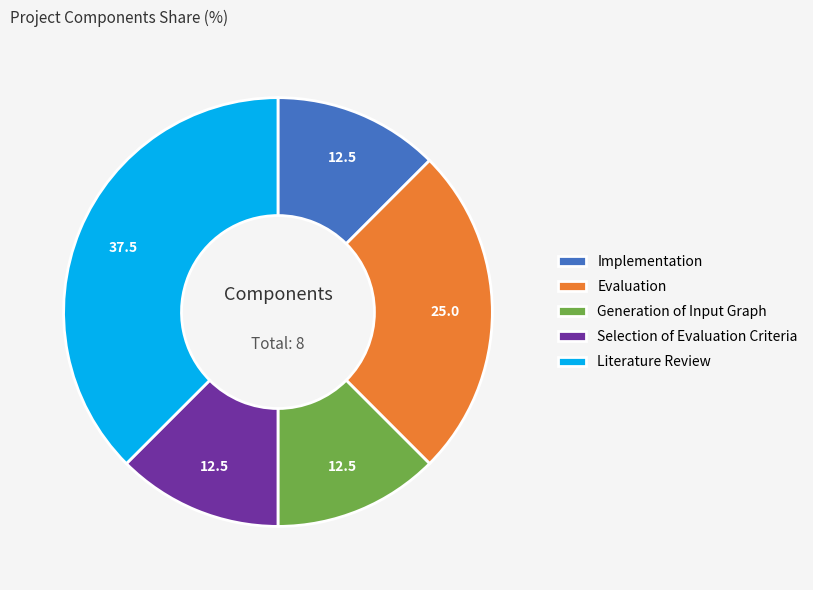

Is the sum of Selection of Evaluation Criteria and Generation of Input Graph greater than half?

No